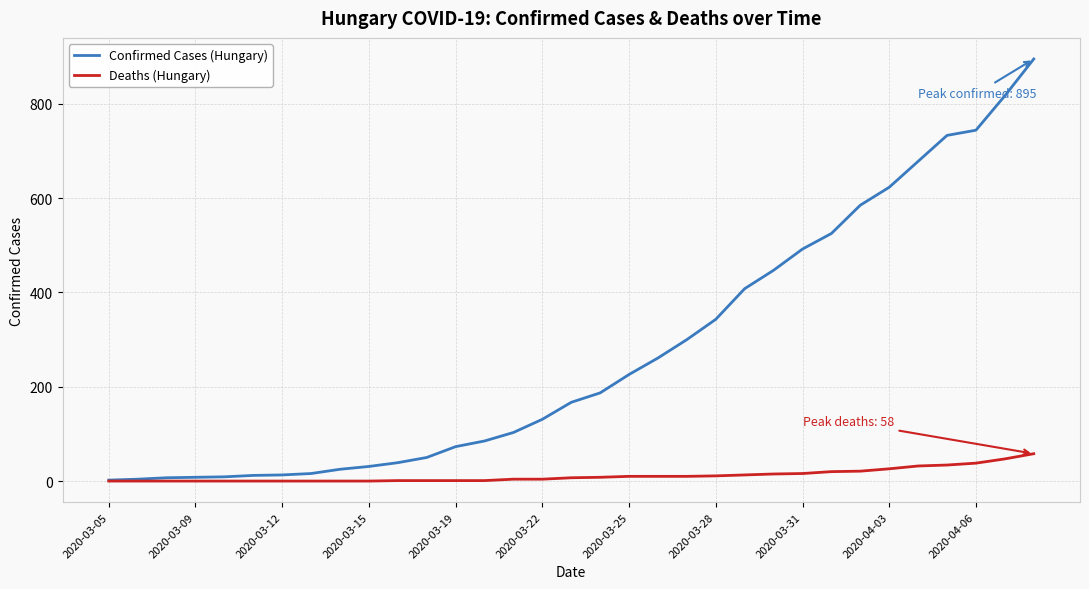

Which series has the largest total across all categories?

Confirmed Cases (Hungary)